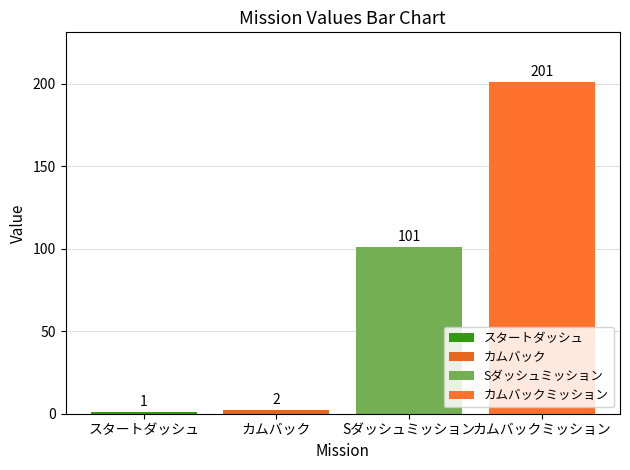

What is the label of the 3rd bar from the left?

Sダッシュミッション